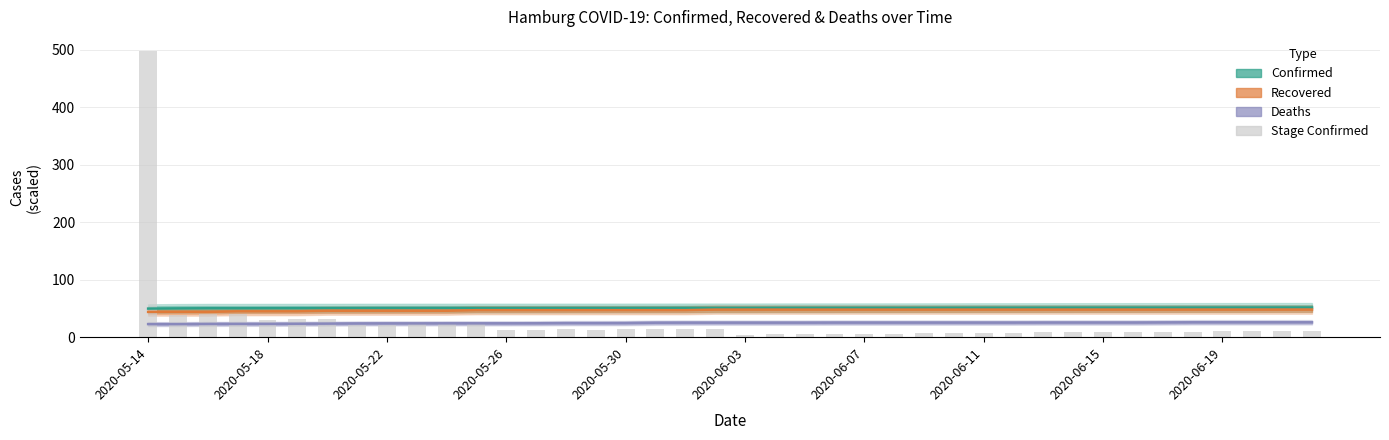

What is the difference between the Stage Confirmed (scaled) values at 31 and 28?

0.9